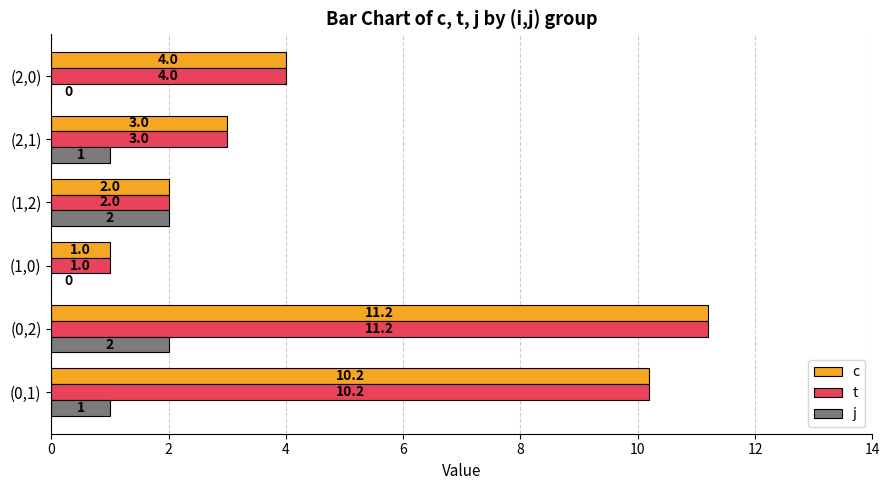

Is the value of t at (0,1) greater than the value of c at (2,0)?

Yes